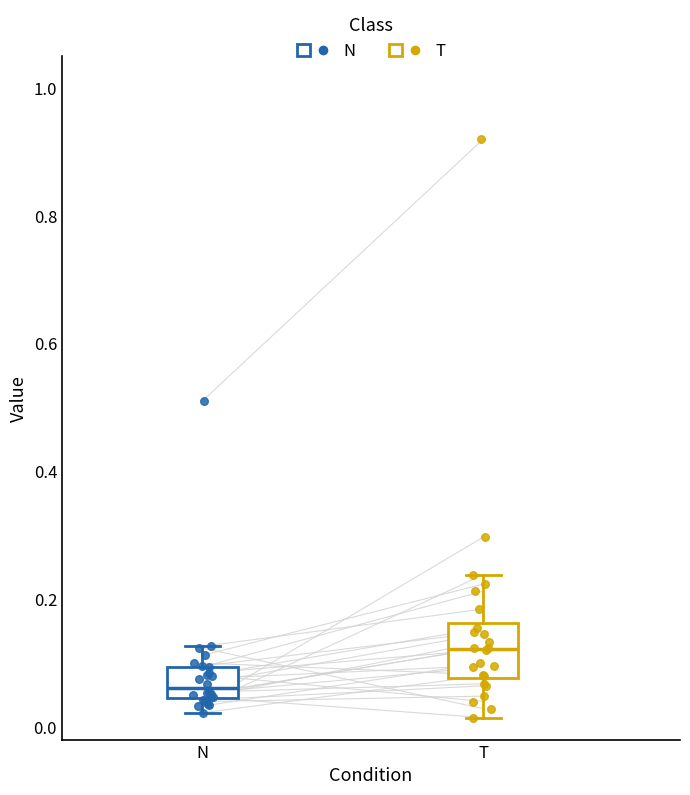

Reading left to right, transcribe this box plot: for each box, give where its median line is, the range the box spans, and where its two whiskers end, as read against the y-axis. The values are not printed on the chart, so give them approximately, as read against the axis.

N: median 0.06, box 0.04 to 0.10, whiskers 0.02 to 0.12
T: median 0.12, box 0.08 to 0.16, whiskers 0.02 to 0.24